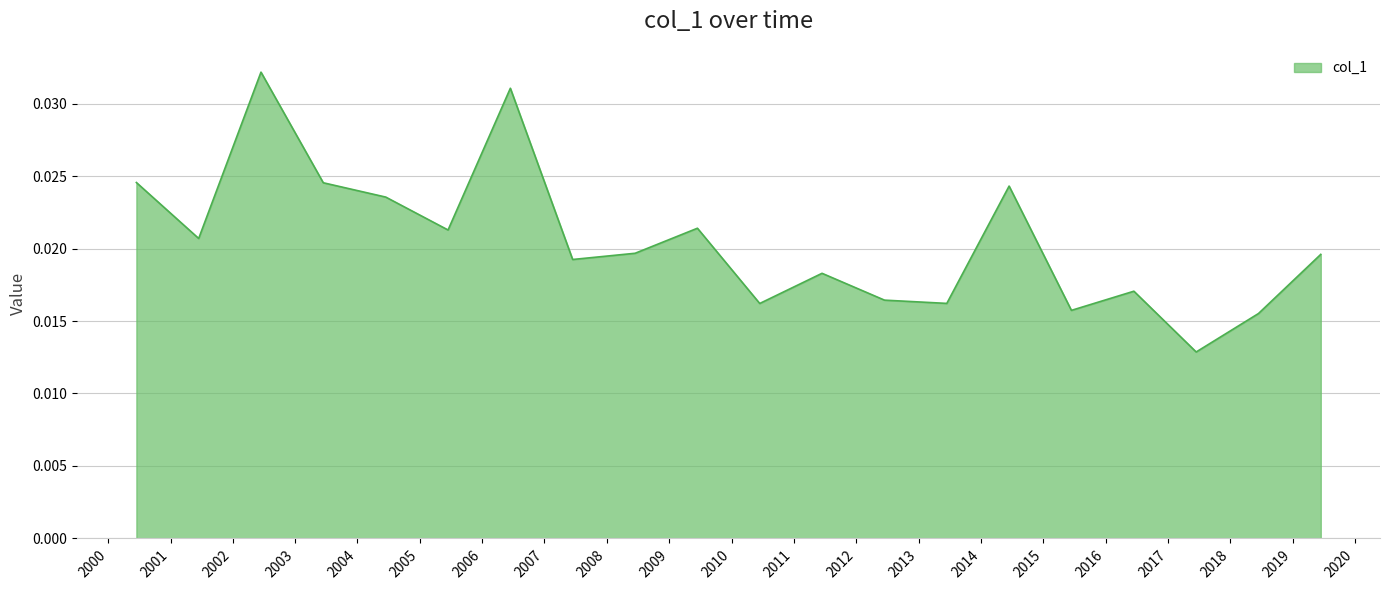

How many points are higher than both their immediate neighbors (excluding endpoints)?

6